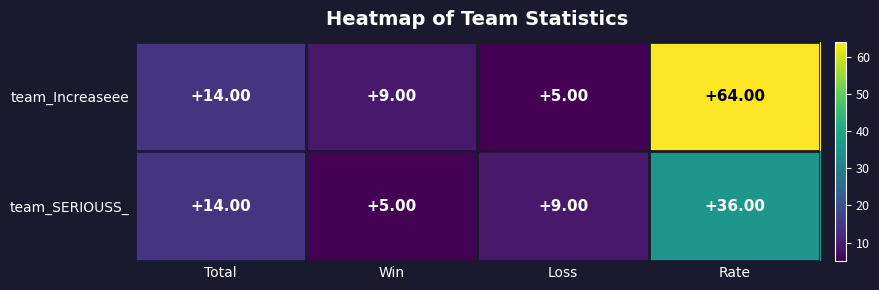

List the series in order of their overall mean, lowest first.

team_SERIOUSS_, team_Increaseee